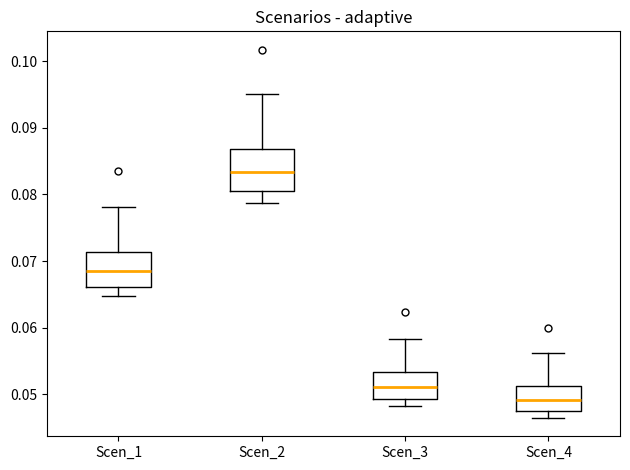

Where does the upper whisker of the box for Scen_1 end on the y-axis? The values are not printed on the chart, so give them approximately, as read against the axis.

0.078